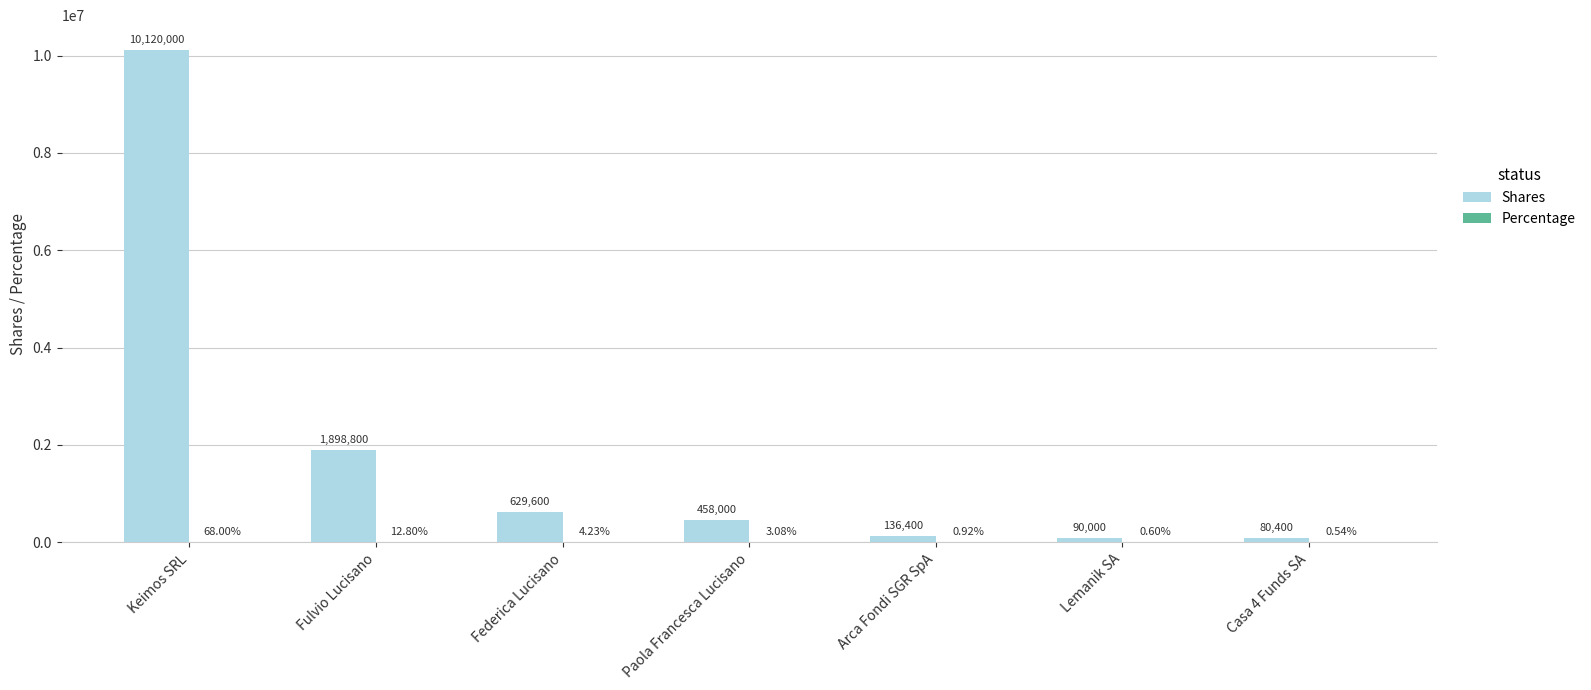

Which category has the highest value in the Shares series?

Keimos SRL